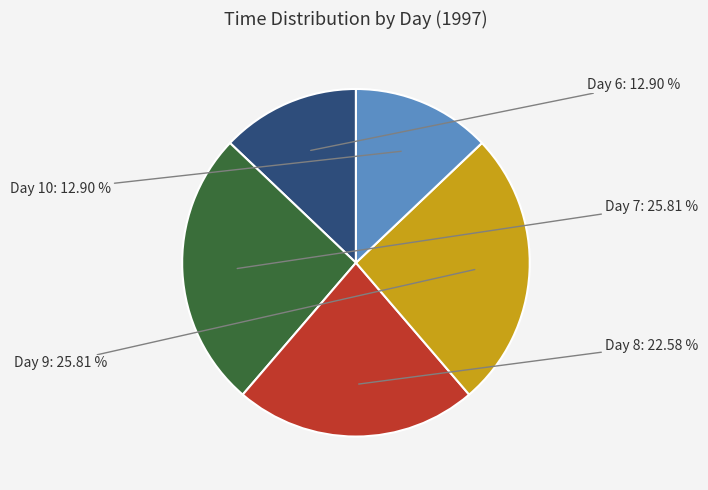

To the nearest percent, what percentage of the pie is Day 10?

13%